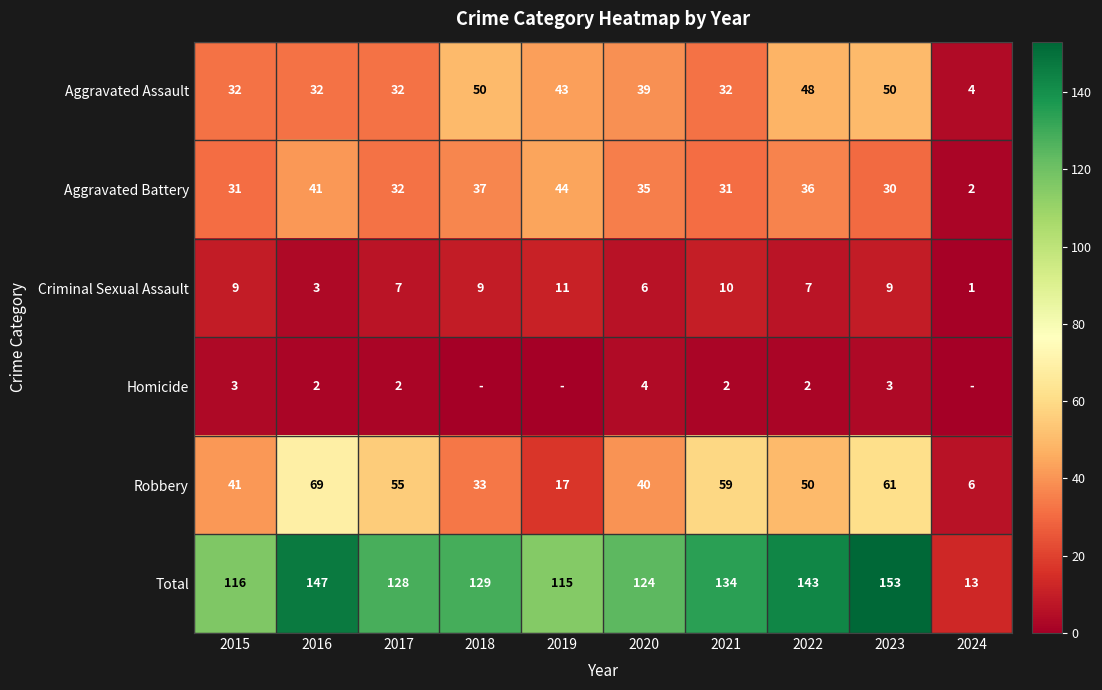

At which category does the chart reach its minimum across all series?

2018